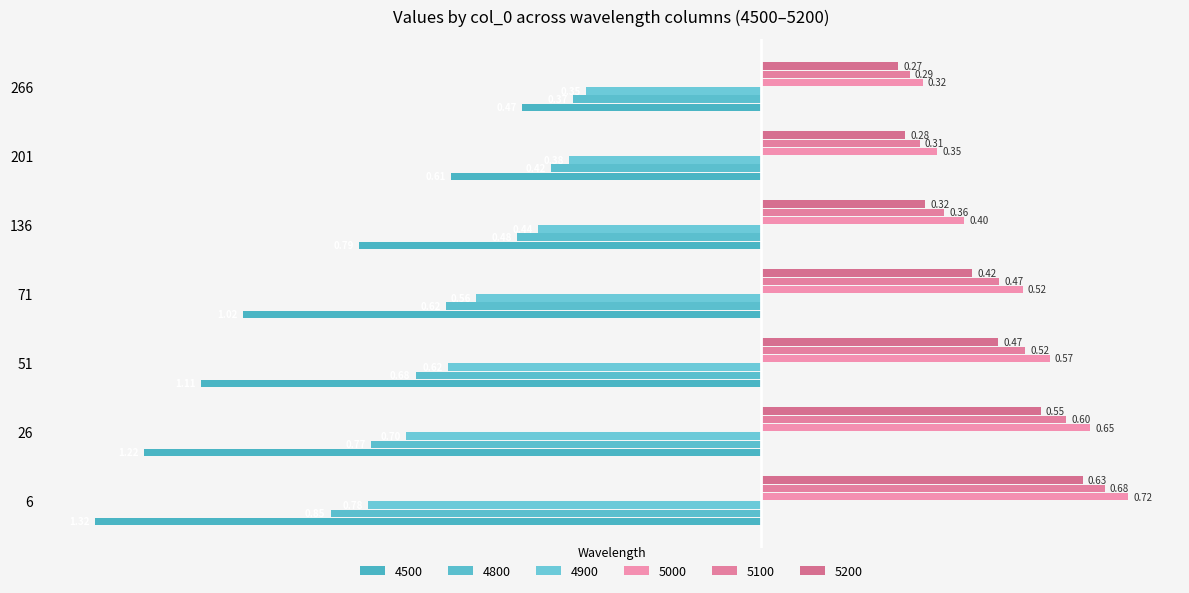

Which series has the widest spread of values?

4500